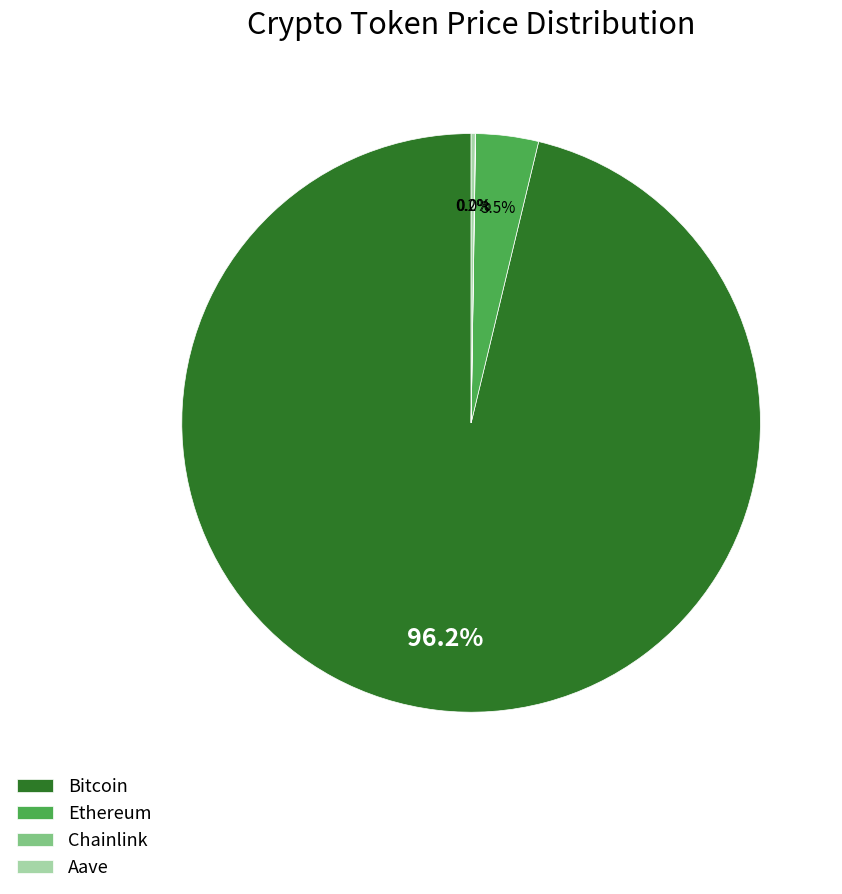

Which slice is the largest?

Bitcoin